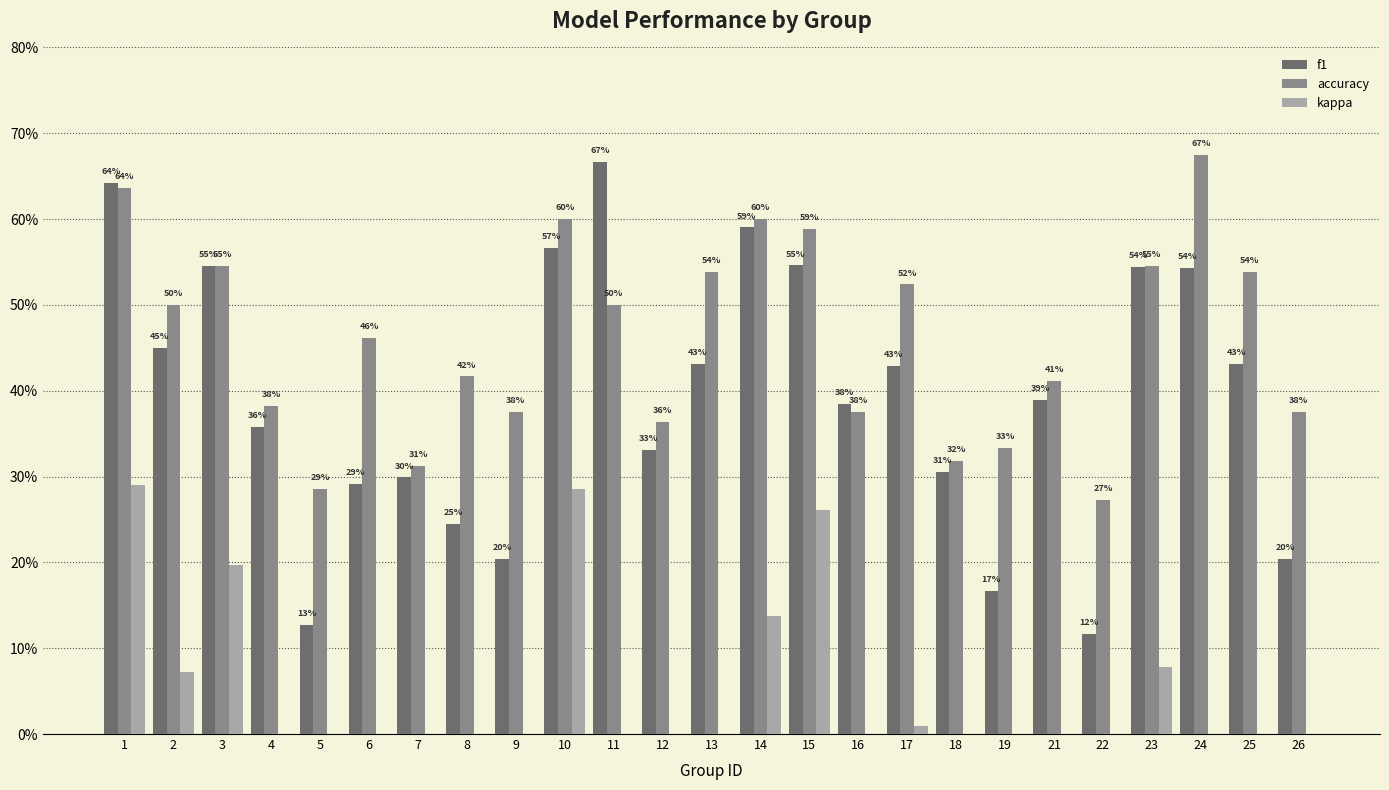

Between 5 and 19, which is larger?

19